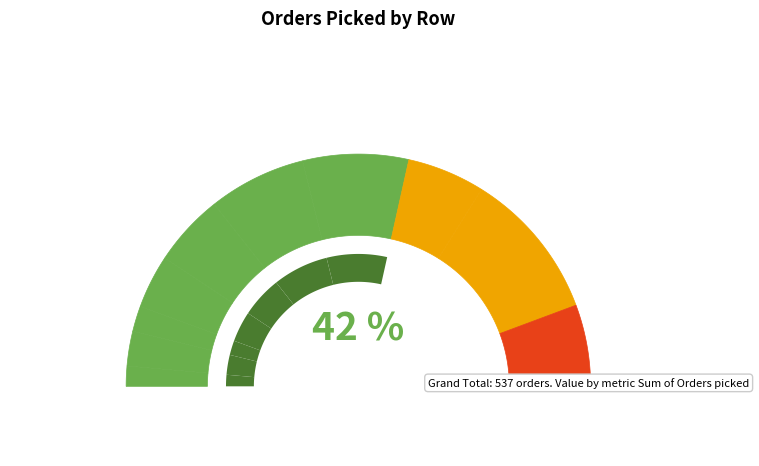

Do 9 and 5 together represent more than half of the pie?

No